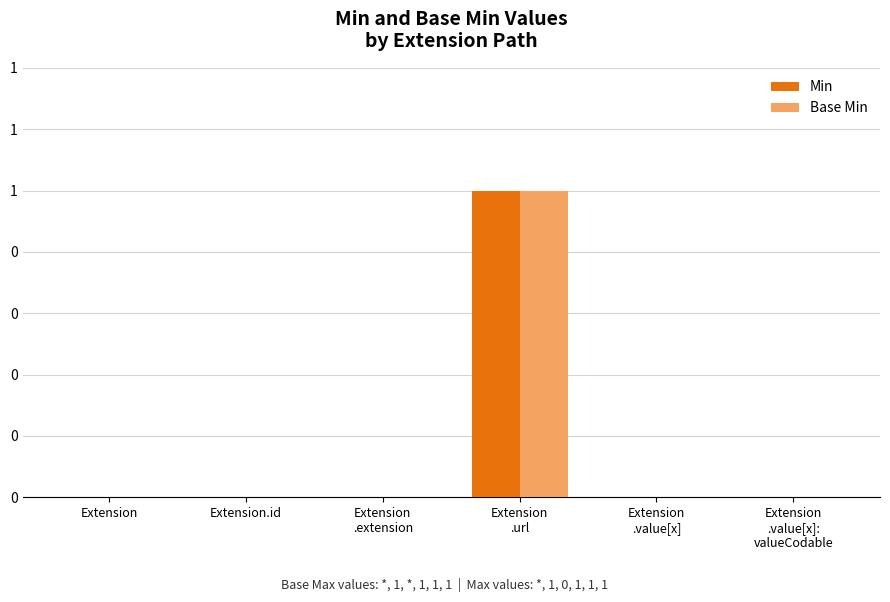

What are all the series names shown in the legend?

Min, Base Min